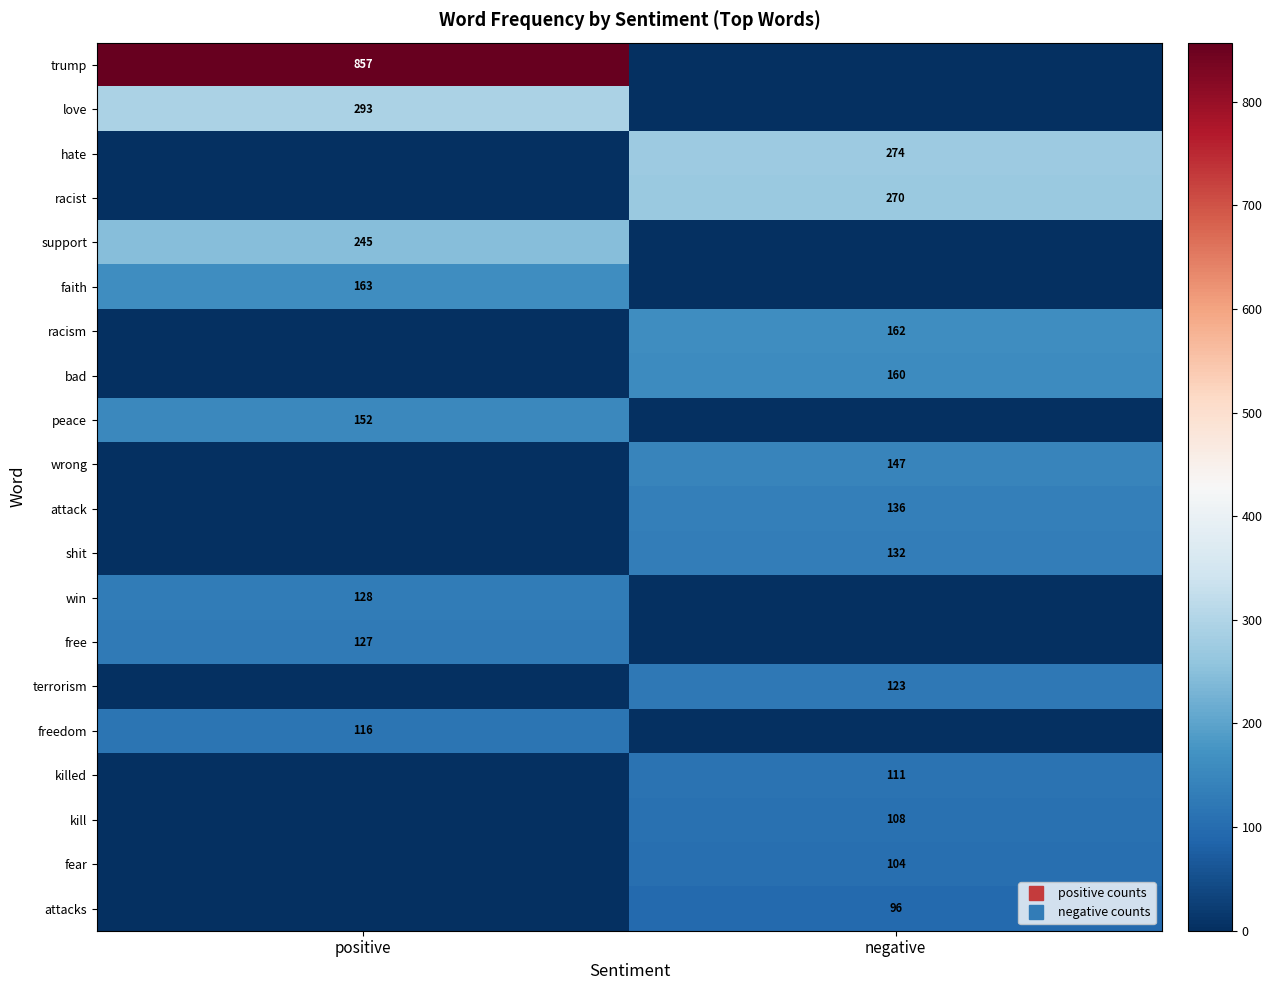

At which label is bad closest to 80?

positive